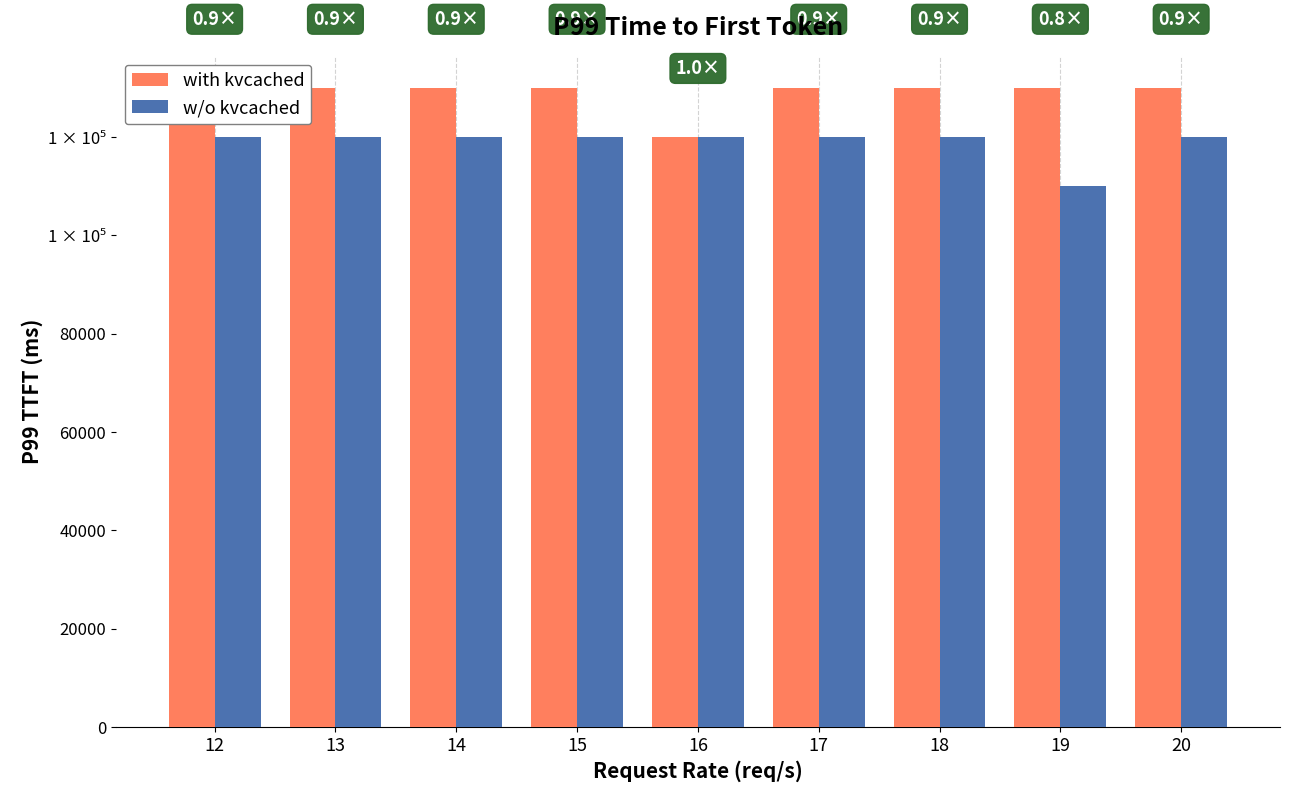

Read the w/o kvcached value at 19, to the nearest 50.

110000